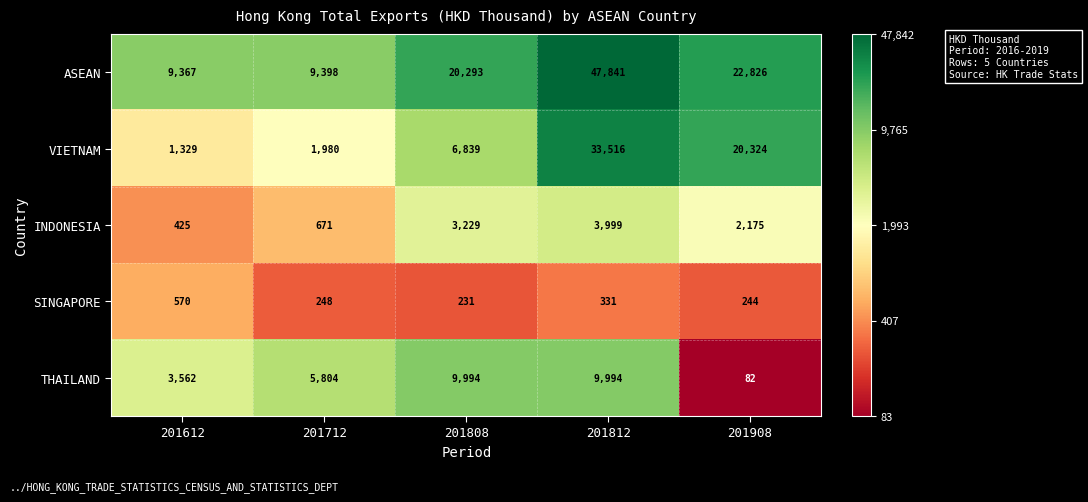

What is the difference between the maximum and second lowest values in the SINGAPORE series?

326